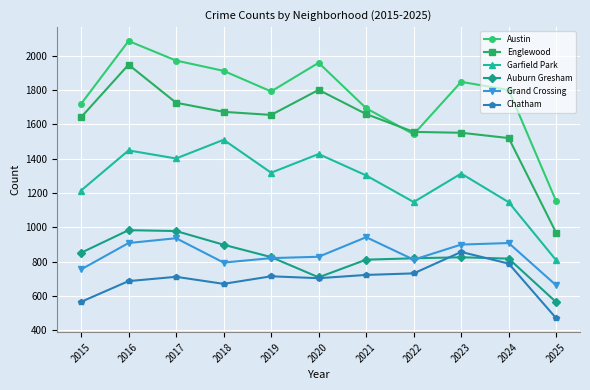

Which series has the largest total across all categories?

Austin